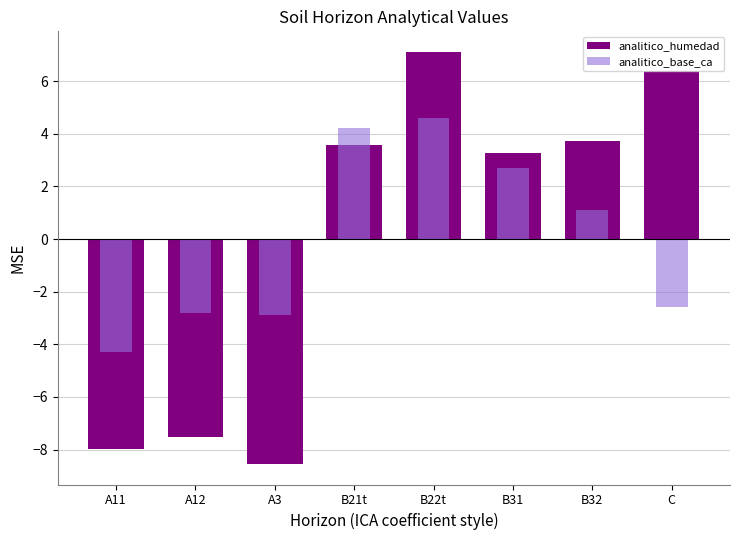

Rank the series by their maximum value, from highest to lowest.

analitico_humedad, analitico_base_ca